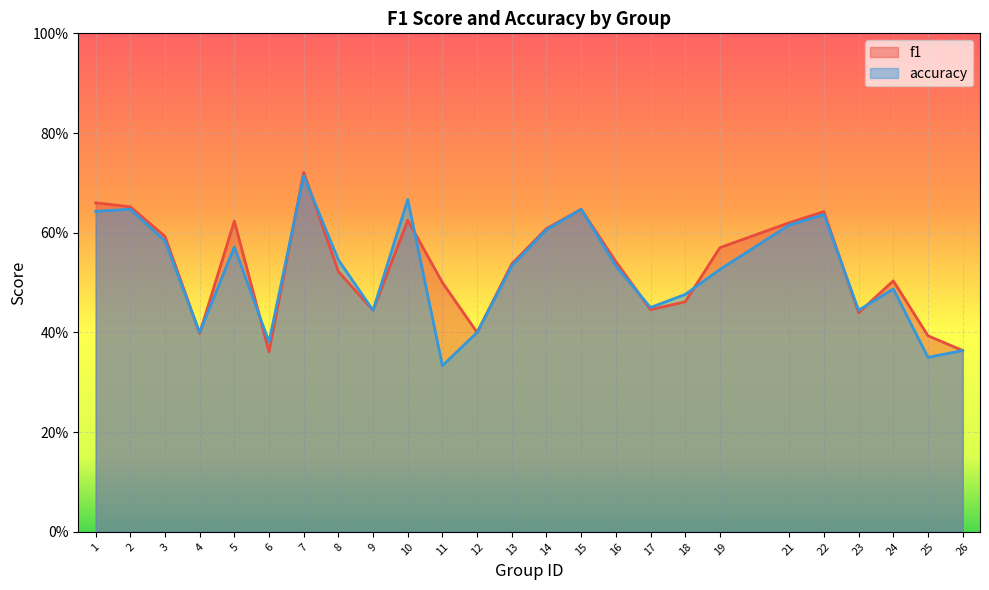

Rank the series by their maximum value, from highest to lowest.

f1, accuracy